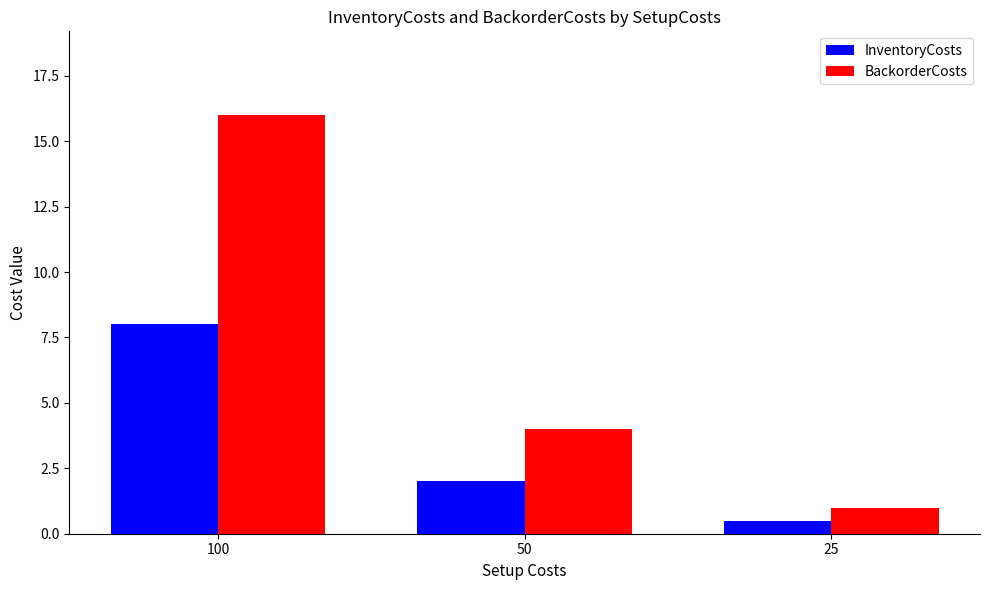

What is the difference between the highest and lowest values at 25?

0.5